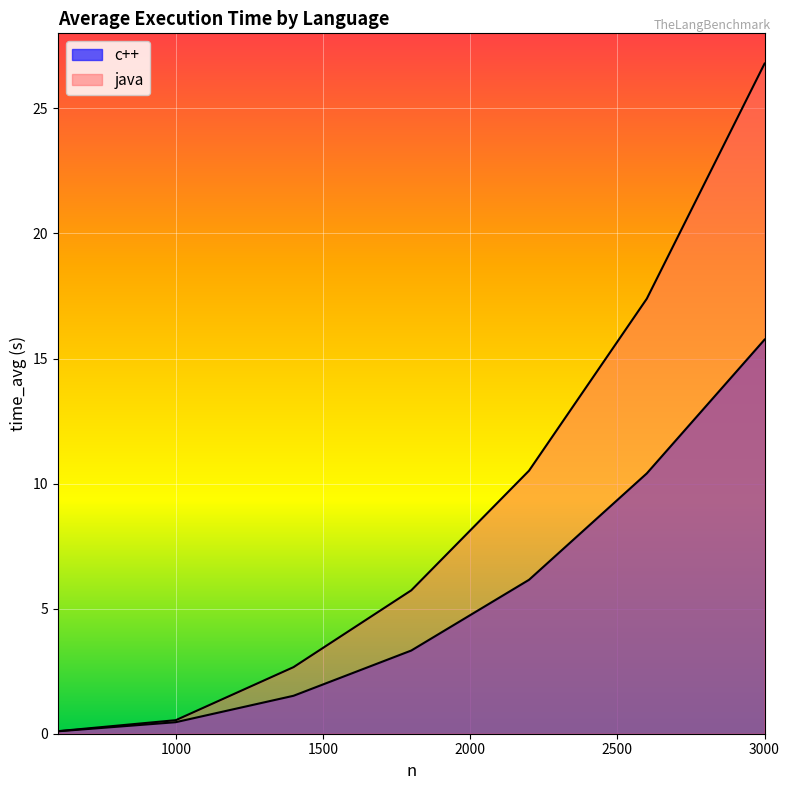

How many lines are shown in the chart?

2